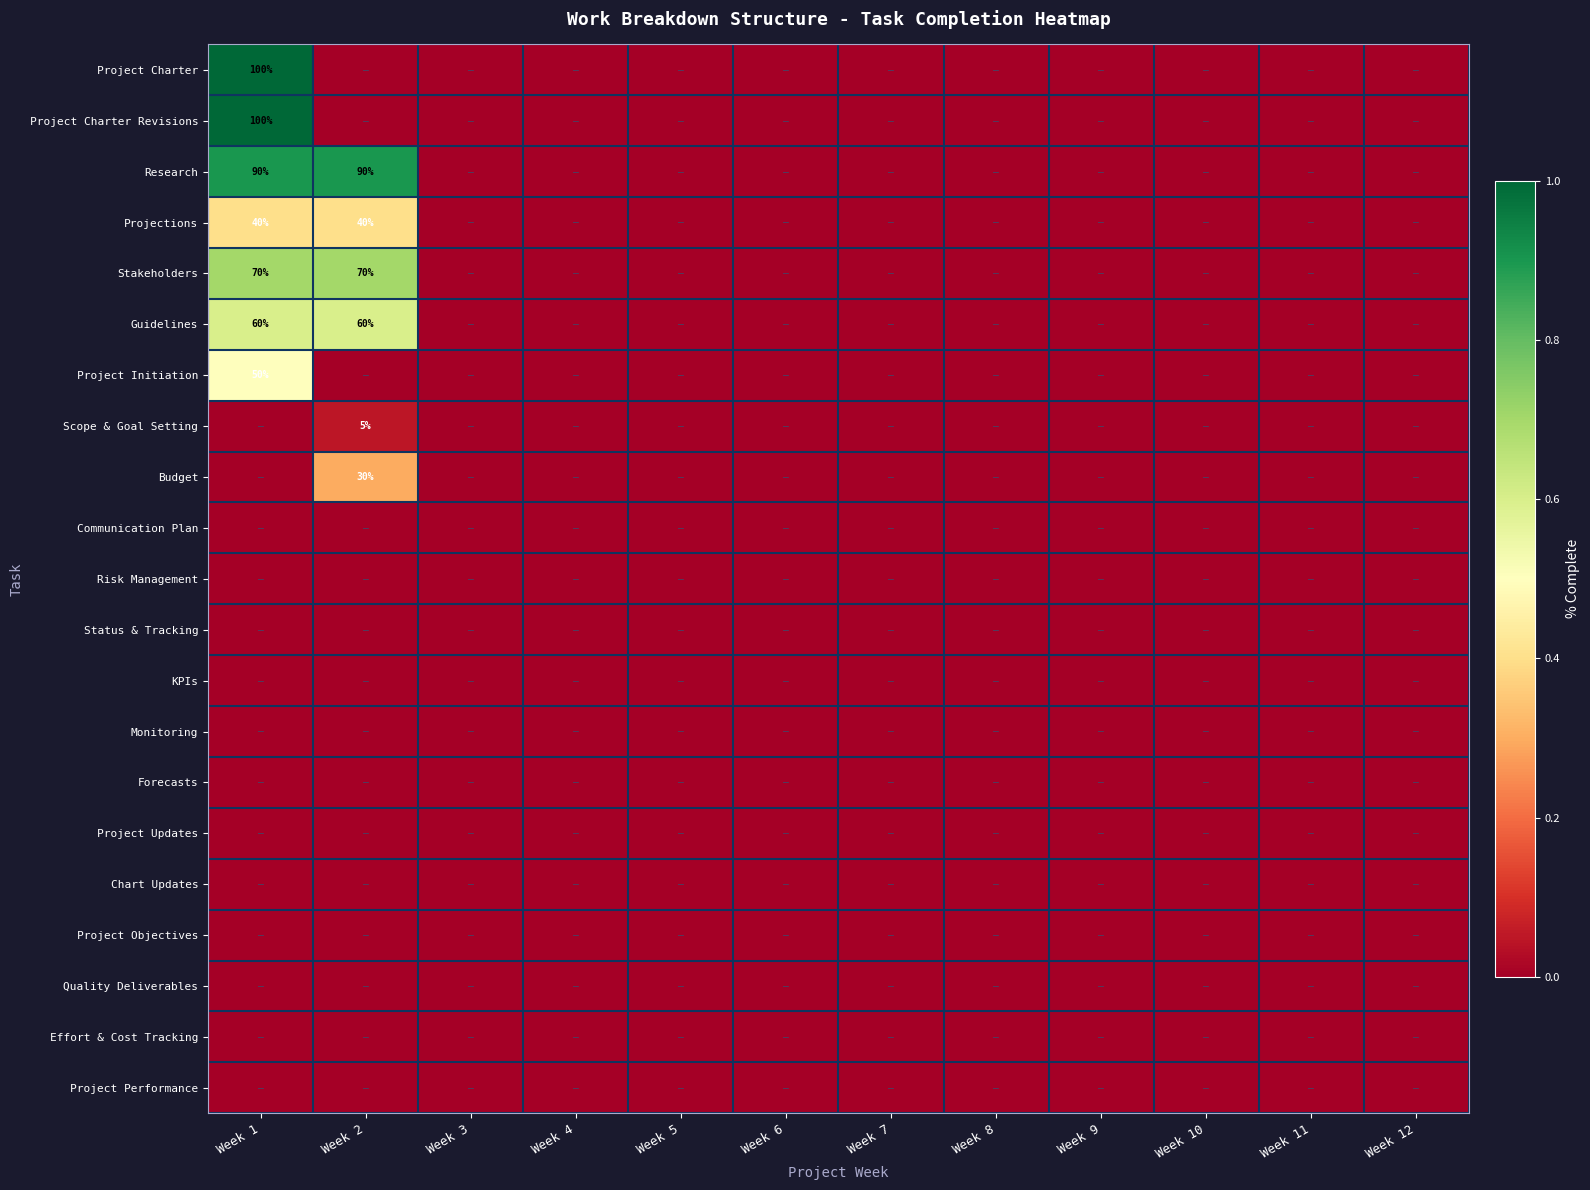

At which label does Project Updates reach its peak?

Week 1